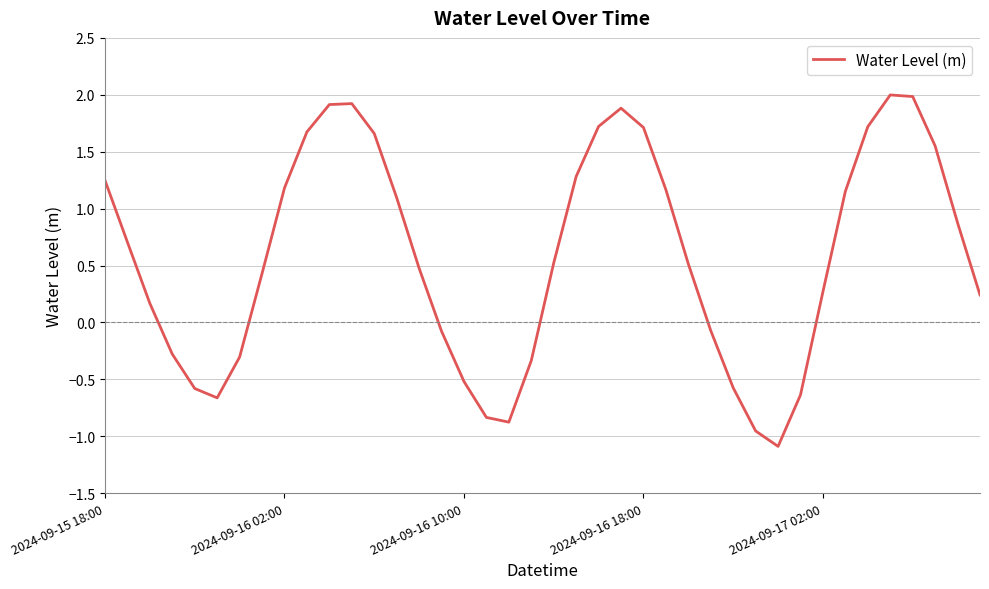

What is the minimum value shown in the chart?

-1.1